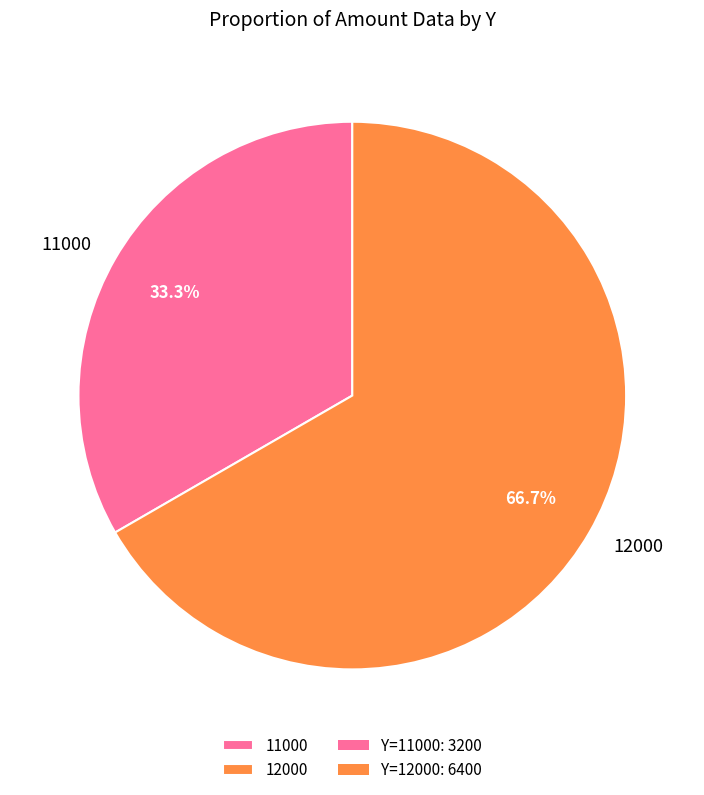

What is the ratio of the value at 11000 to the value at 12000?

0.5